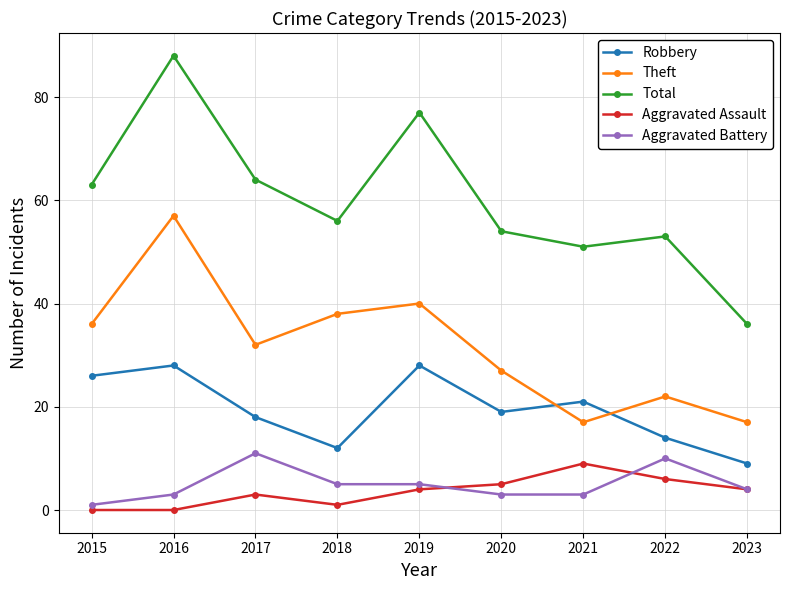

What is the maximum value shown in the chart?

88